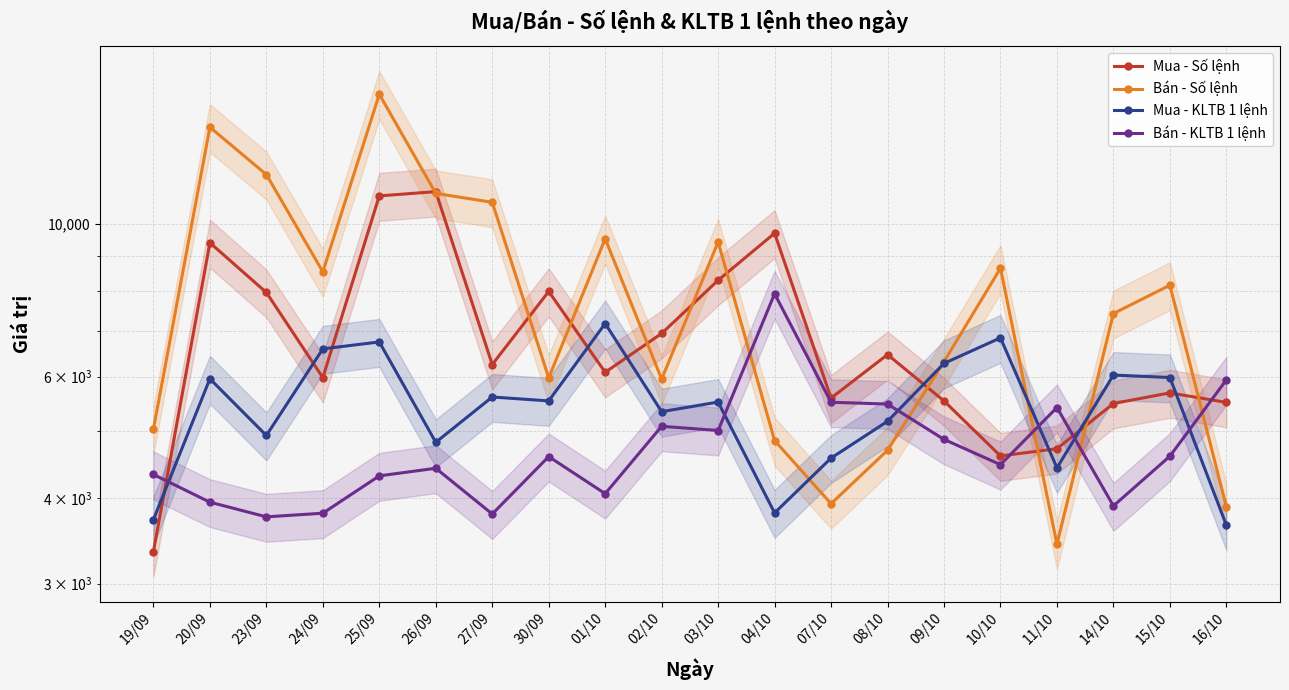

How many interior local valleys does the Mua - Số lệnh series have?

5